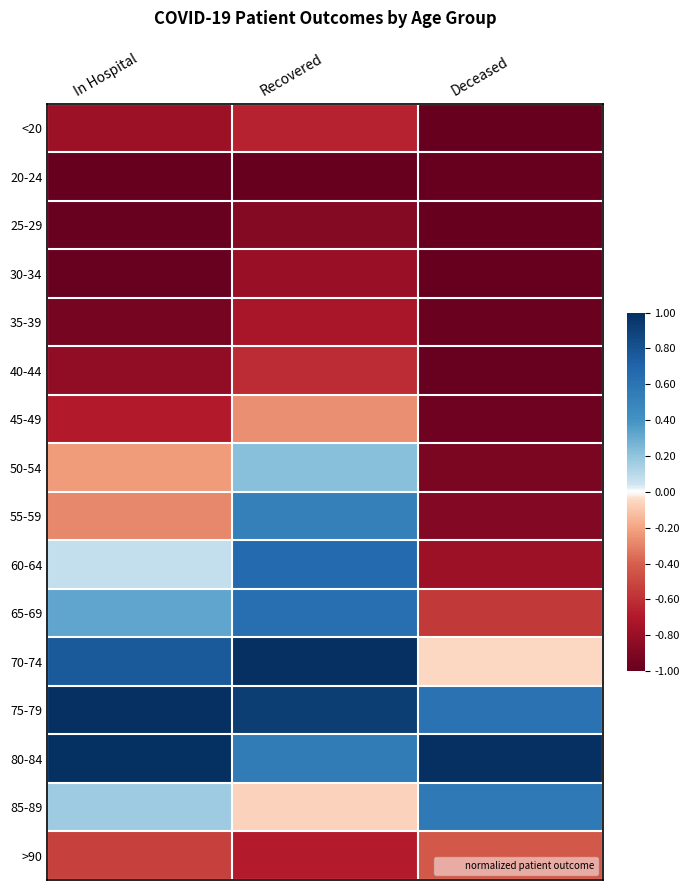

Which label corresponds to the smallest value in the chart?

In Hospital